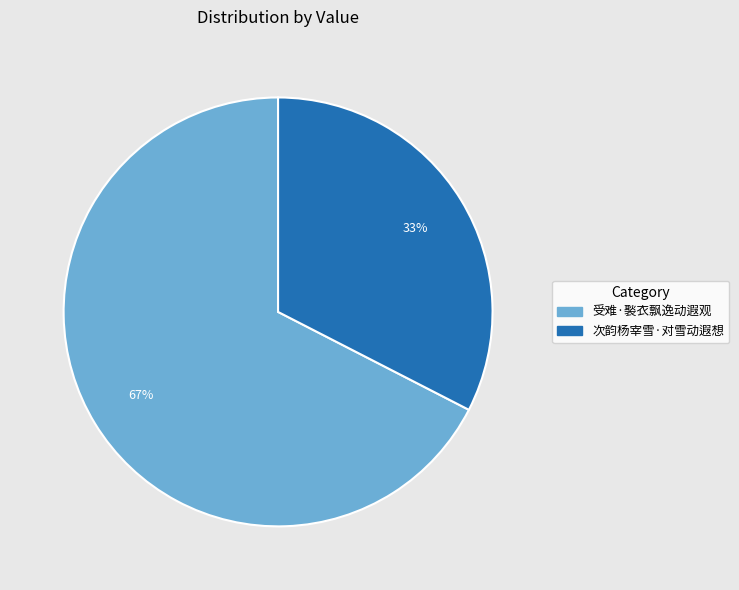

How many segments does this pie chart have?

2